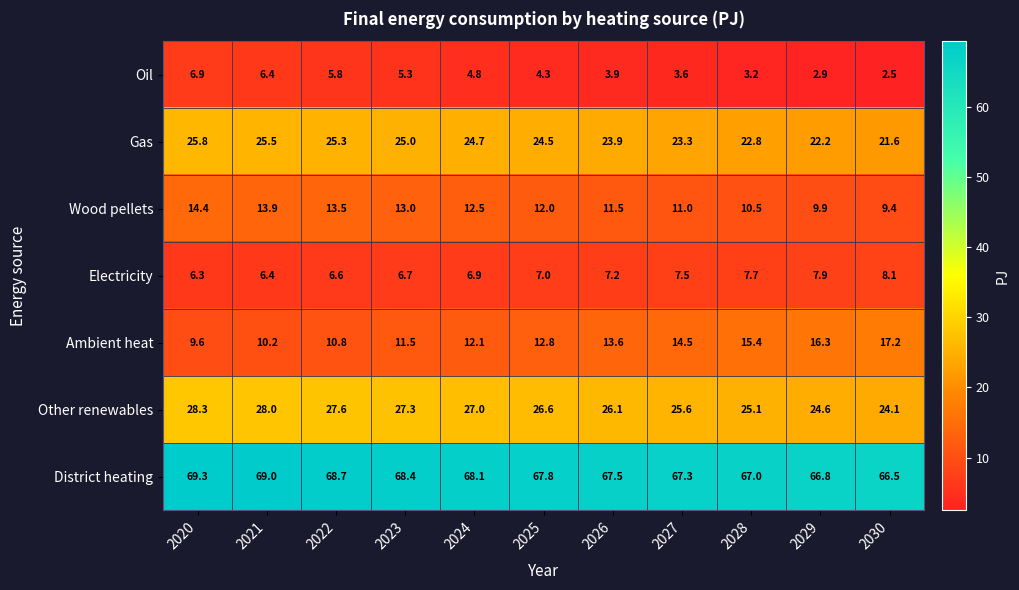

What is the maximum value shown in the chart?

69.3